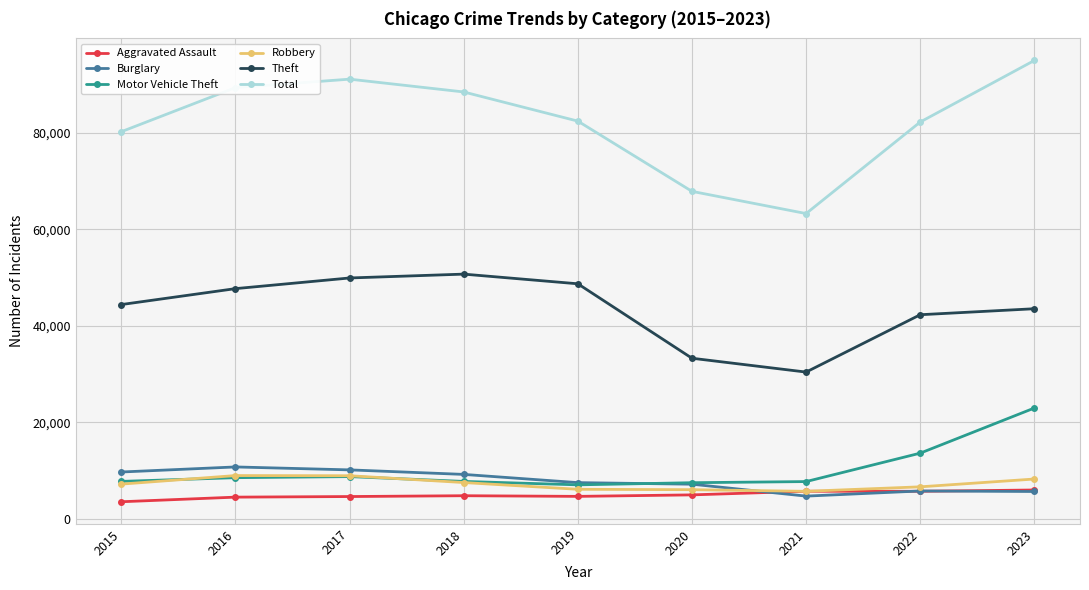

Read the Motor Vehicle Theft value at 2022.

13605